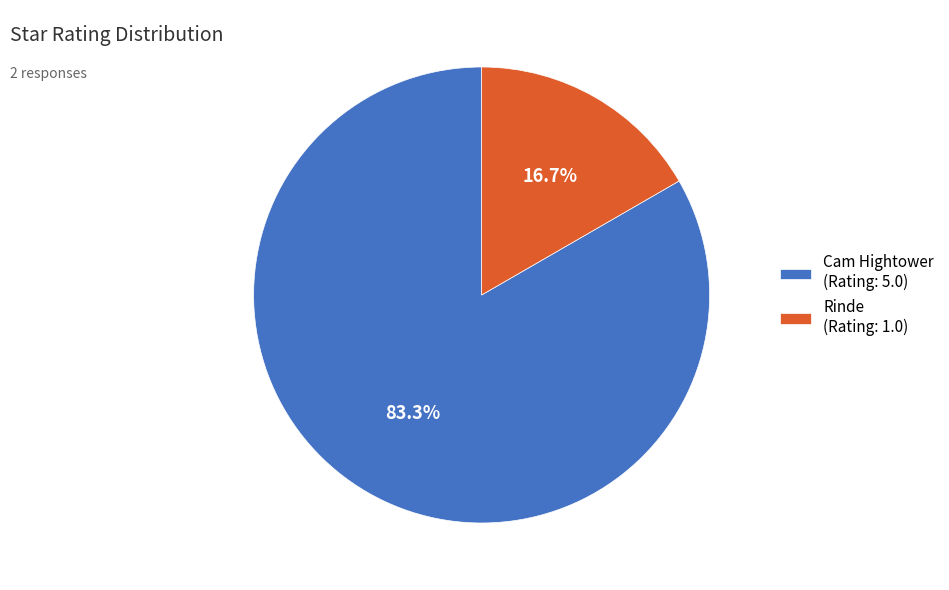

Which category has the smallest portion of the pie?

Rinde